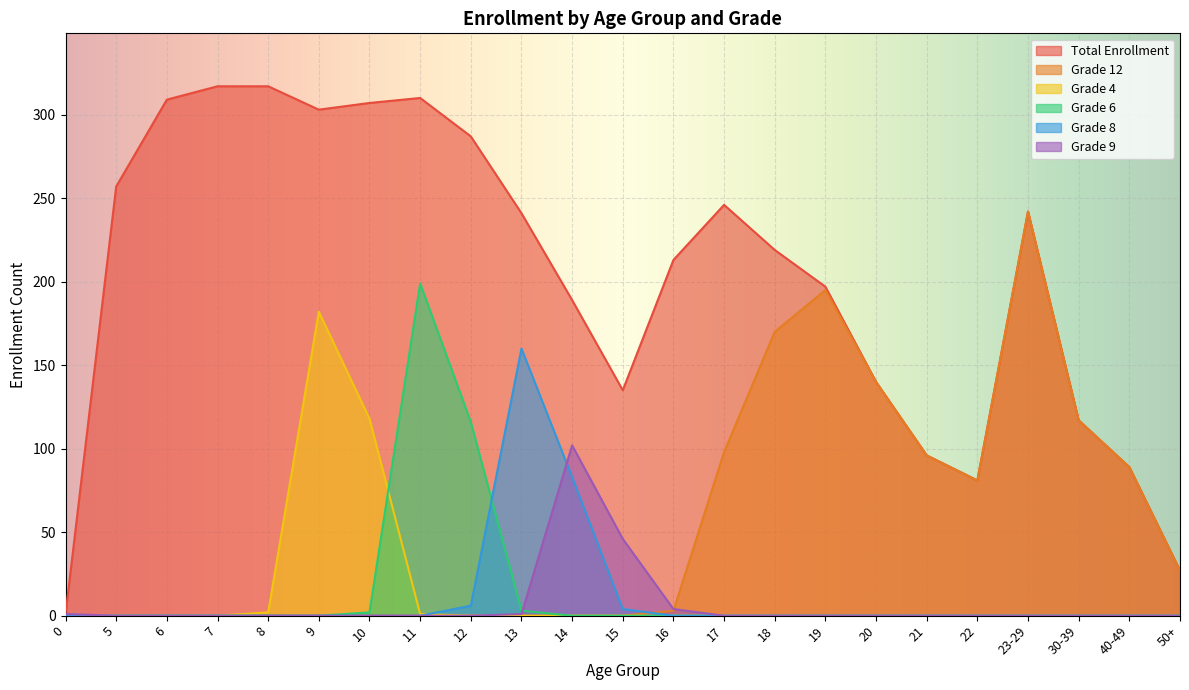

Which series has the widest spread of values?

Total Enrollment